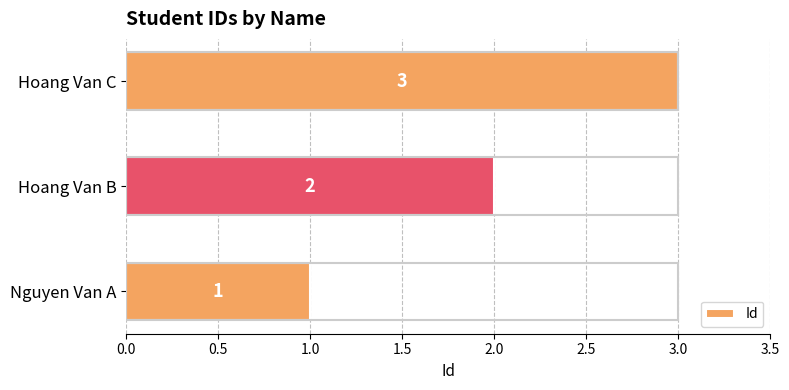

What is the sum of all values?

6